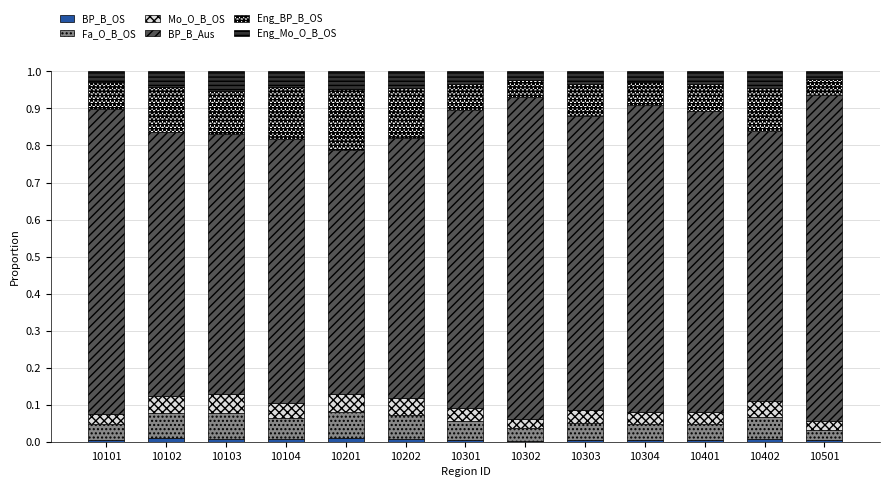

List the labels in order of BP_B_OS value, largest first.

10102, 10201, 10202, 10103, 10402, 10104, 10301, 10303, 10304, 10101, 10401, 10501, 10302